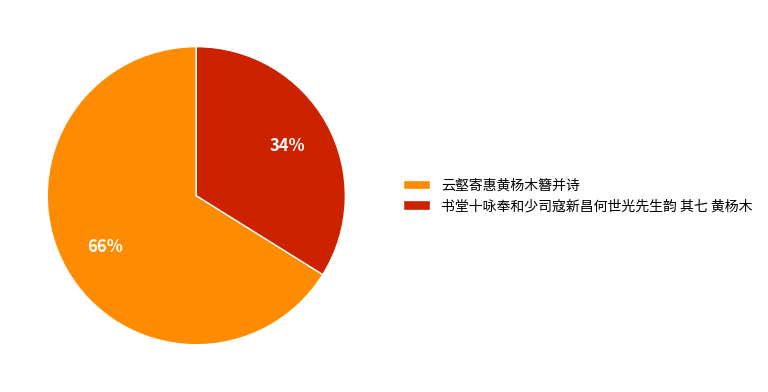

To the nearest percent, what is the difference between the largest and smallest slice percentages?

32%